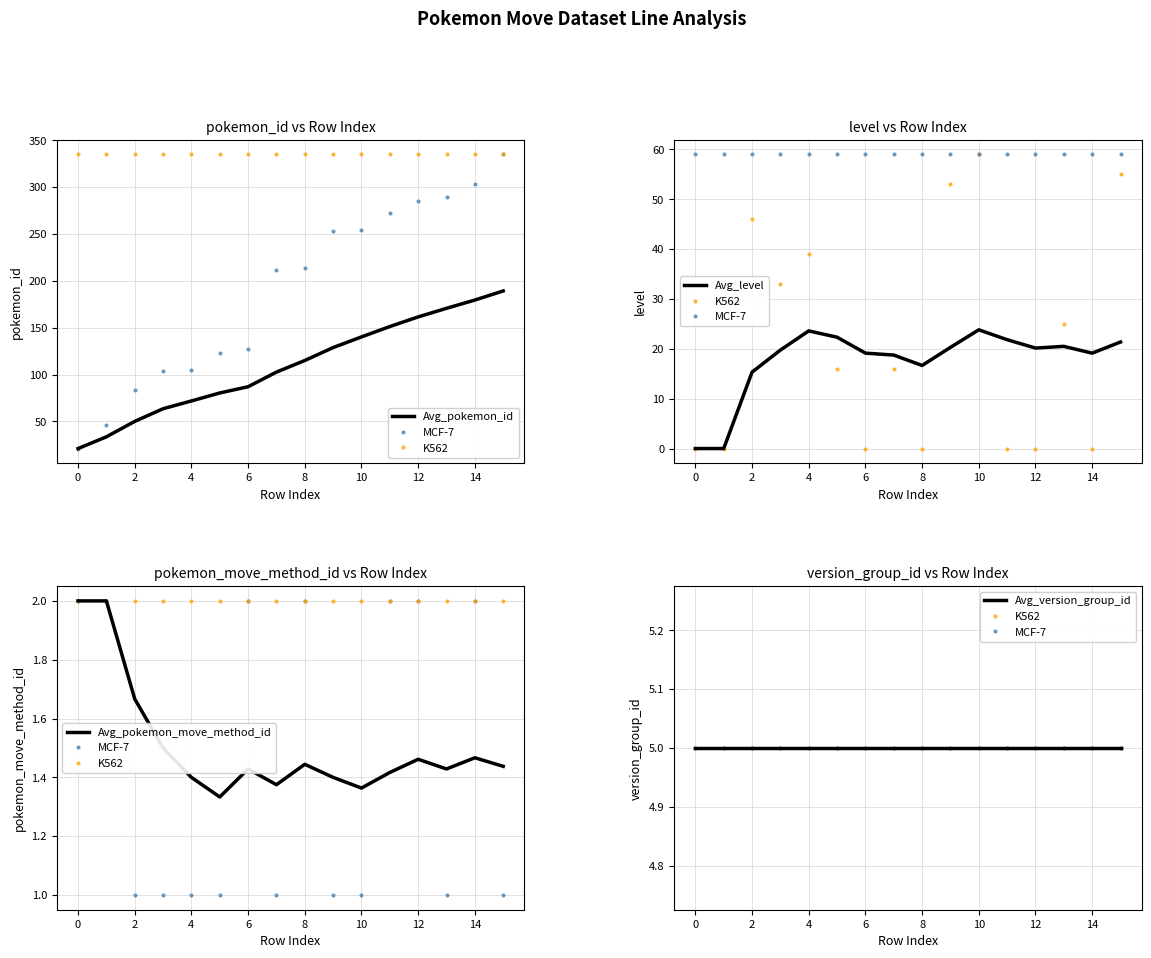

True or false: Avg_version_group_id and K562 cross at least once.

False